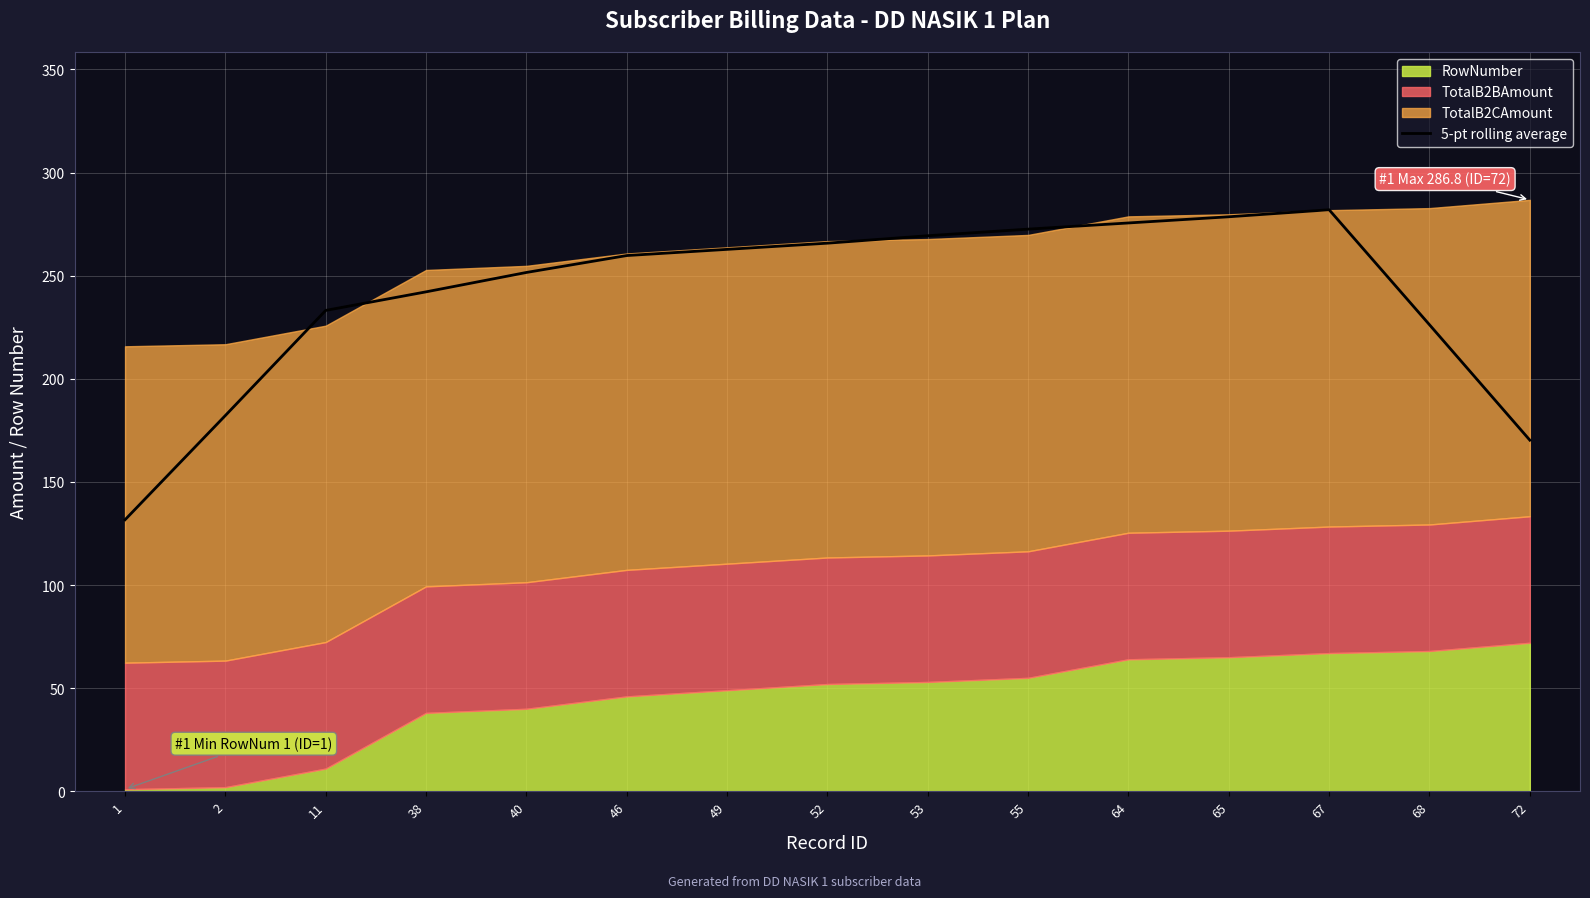

Reading left to right, extract all data points from this chart.

1=131.7	2=182.2	11=233.2	38=242.2	40=251.6	46=259.8	49=262.8	52=265.8	53=269.4	55=272.6	64=275.6	65=278.6	67=282.0	68=226.2	72=170.3